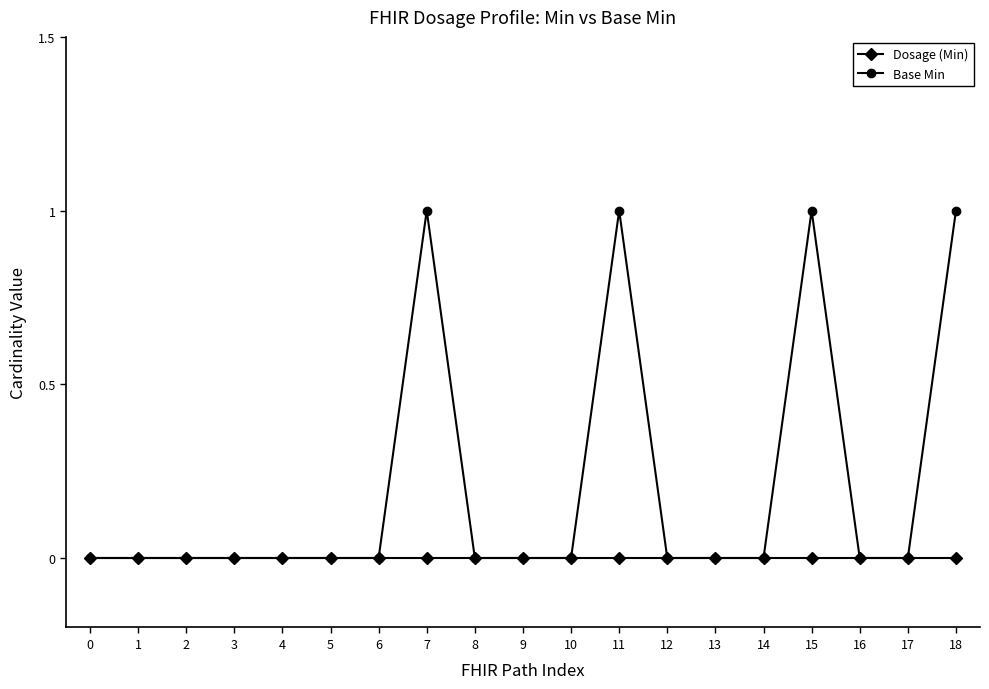

How many distinct data groups are displayed?

2